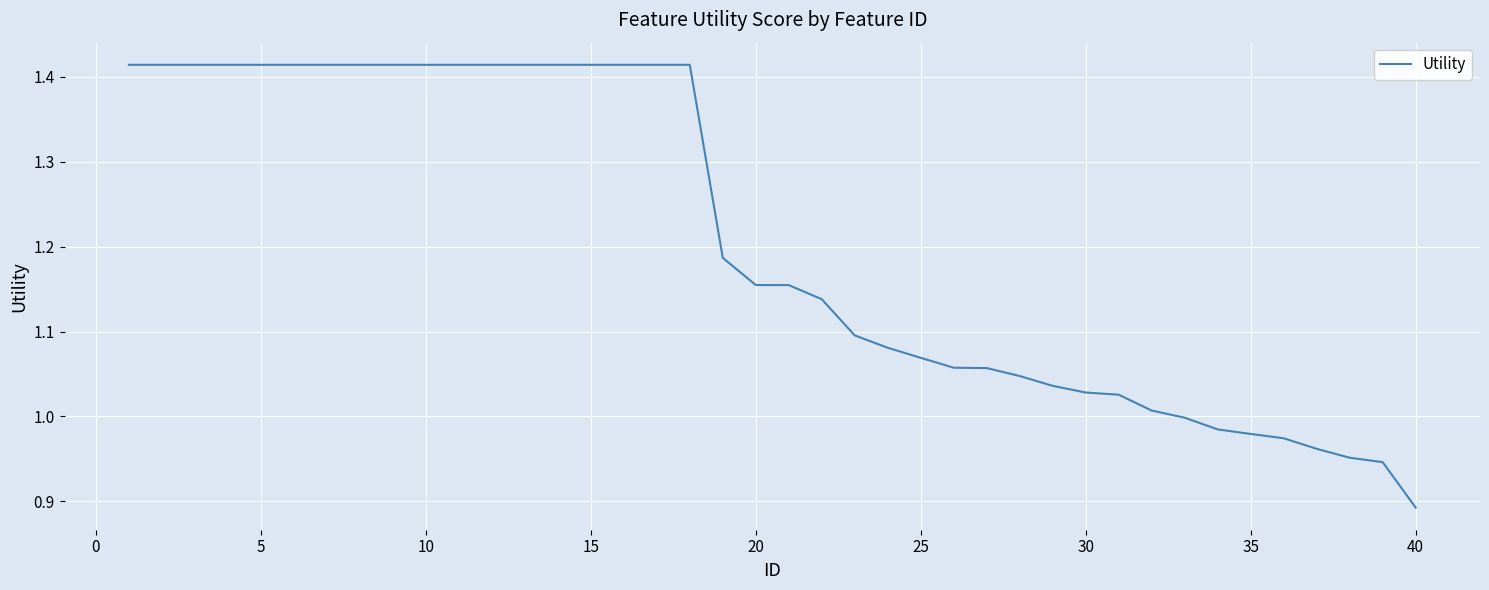

Is this an area chart (filled region under the line)?

No